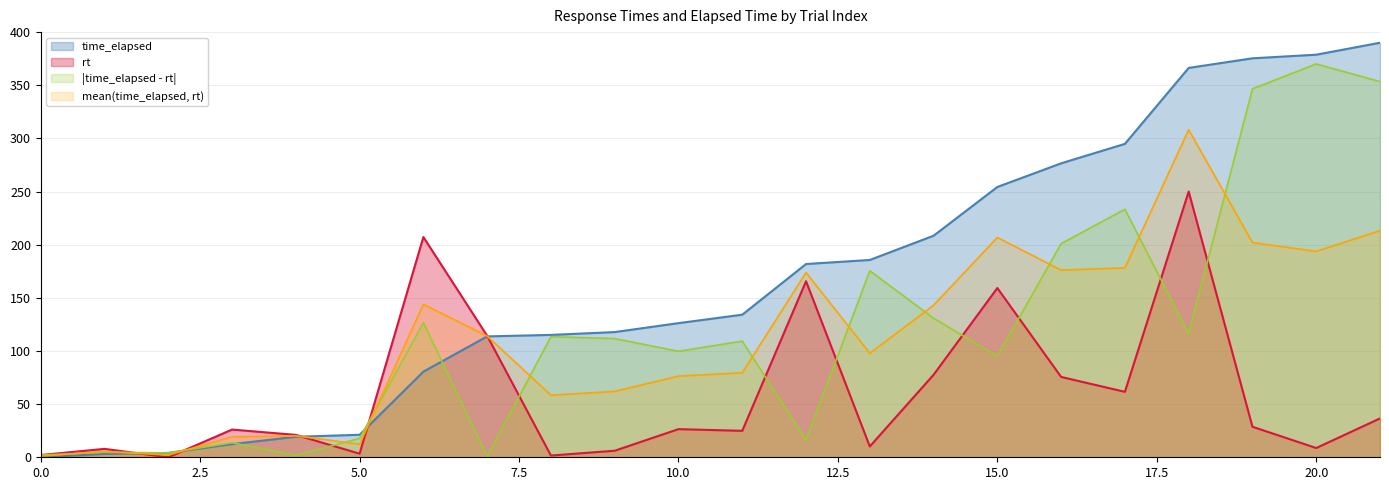

At which category is the sum across all series the highest?

18